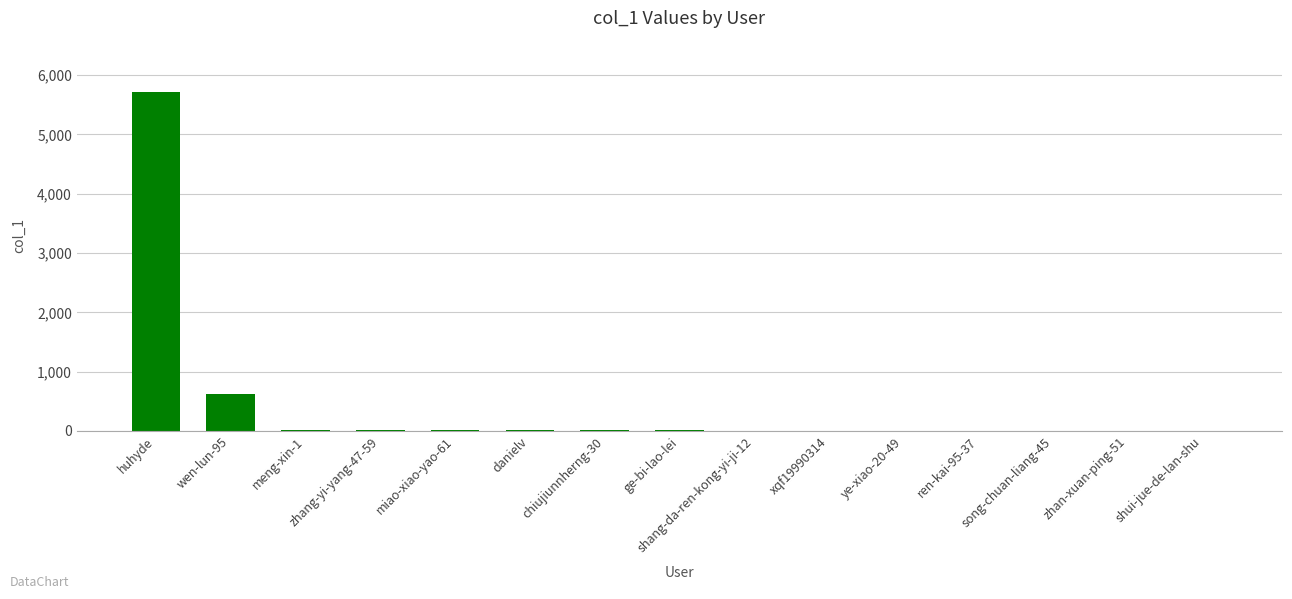

What is the difference between the values at ren-kai-95-37 and miao-xiao-yao-61?

18